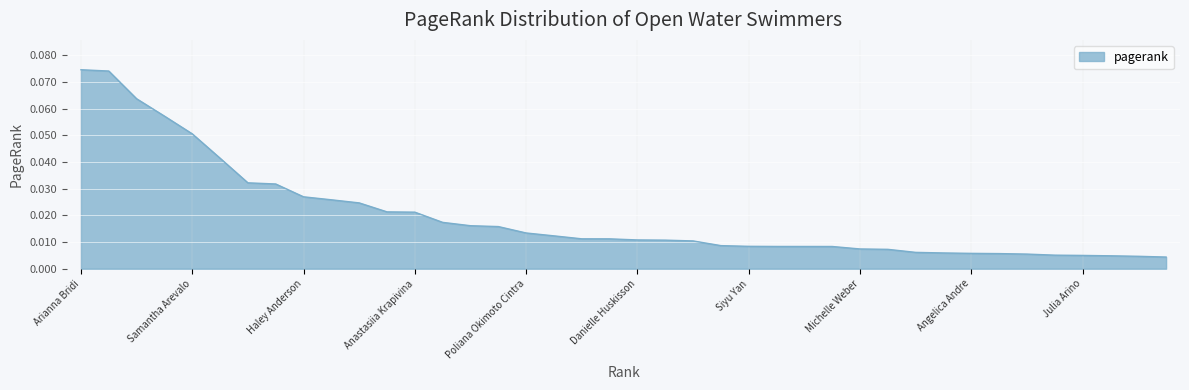

How many series are shown in this chart?

1